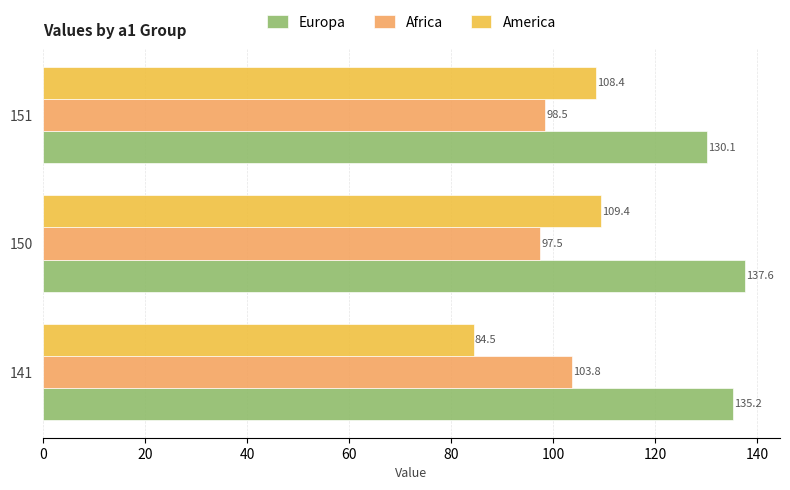

What is the maximum value shown in the chart?

137.6